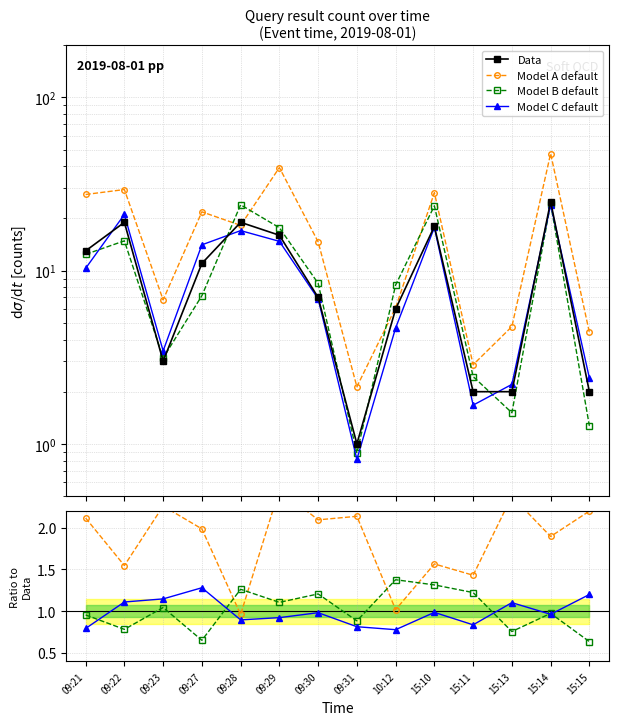

At which label does the data first exceed 11?

09:21